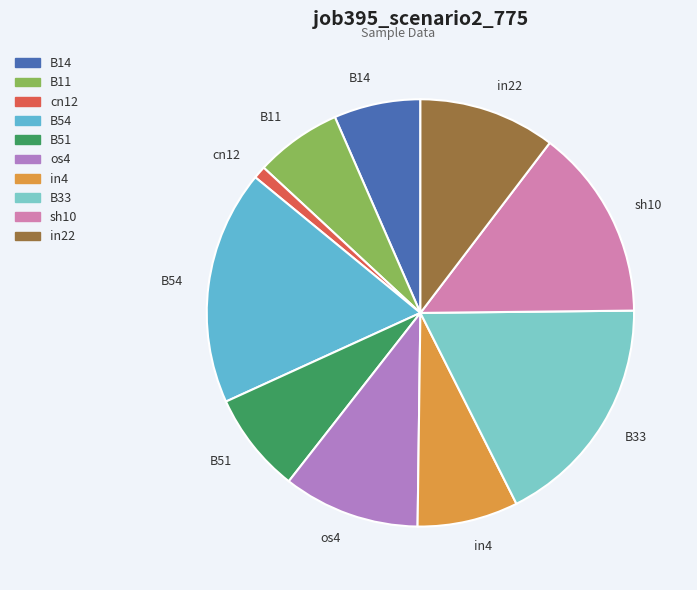

Combined, do in4 and cn12 account for over 50%?

No